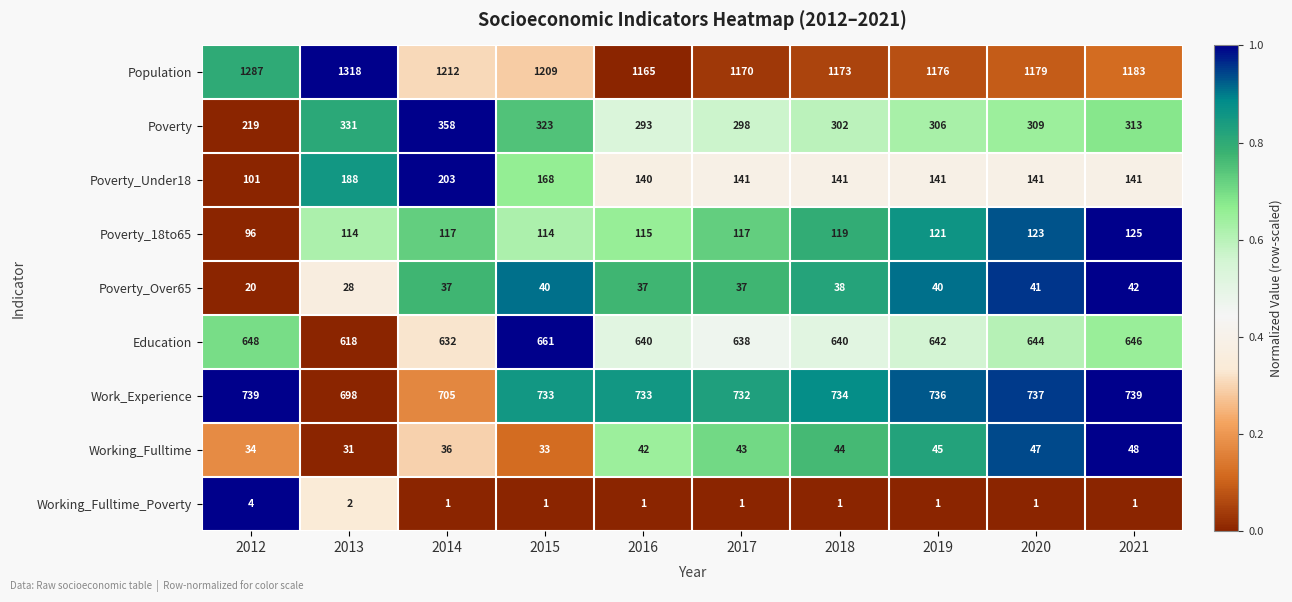

At which category is the sum across all series the highest?

2013